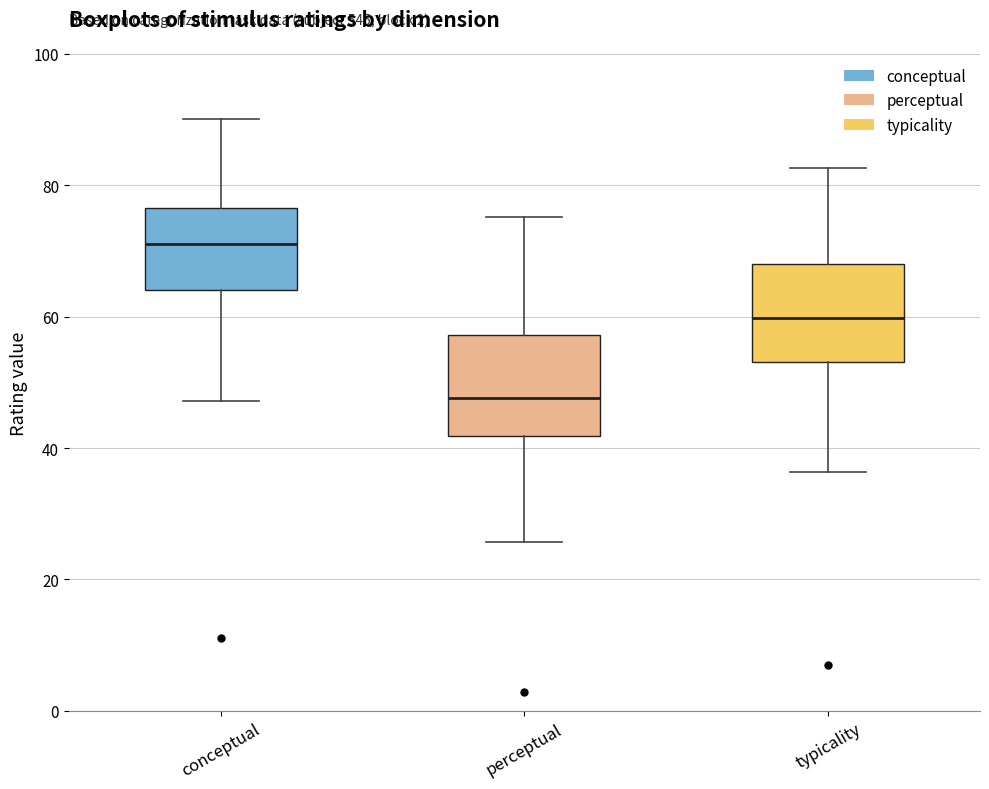

Reading left to right, transcribe this box plot: for each box, give where its median line is, the range the box spans, and where its two whiskers end, as read against the y-axis. The values are not printed on the chart, so give them approximately, as read against the axis.

conceptual: median 72, box 64 to 76, whiskers 48 to 90
perceptual: median 48, box 42 to 58, whiskers 26 to 76
typicality: median 60, box 54 to 68, whiskers 36 to 82